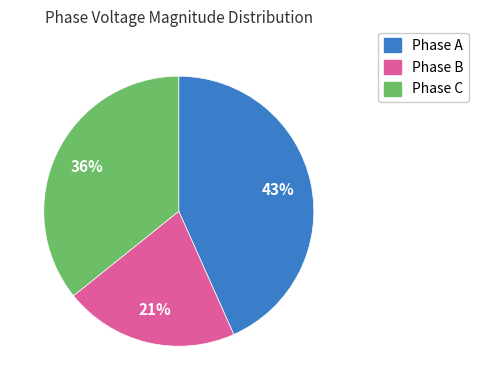

To the nearest percent, what is the difference between the largest and smallest slice percentages?

22%